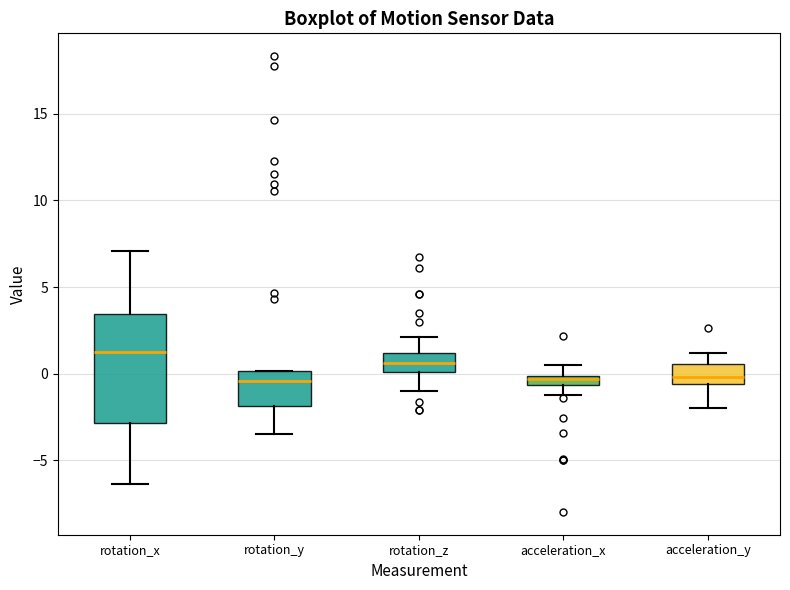

Comparing the boxes themselves (not the whiskers), which one is the tallest?

rotation_x